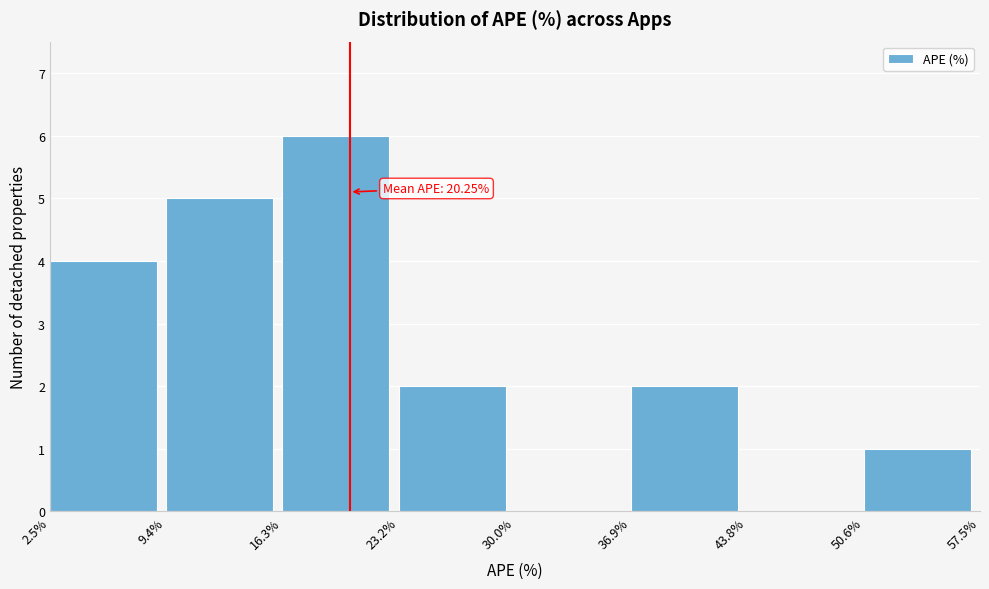

Which range on the x-axis has the tallest bar?

16.3% to 23.2%